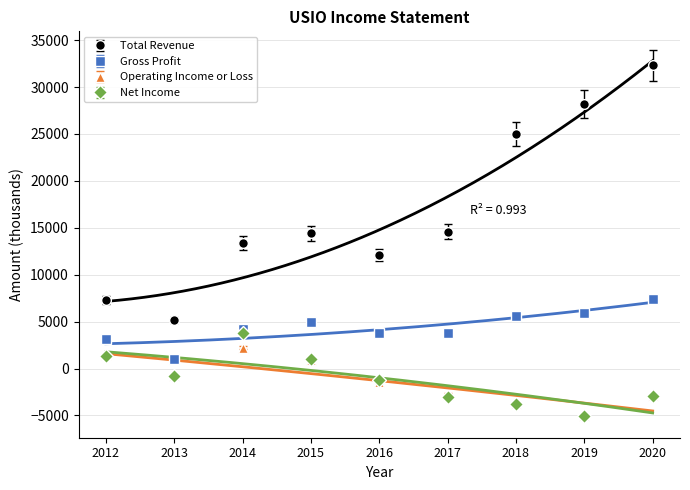

How many interior local valleys does the Gross Profit series have?

1